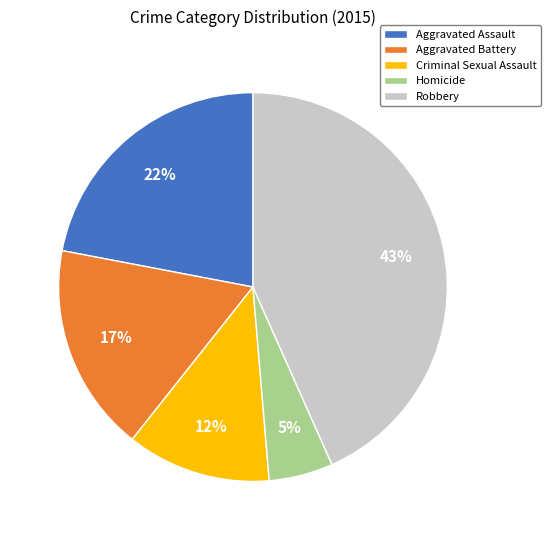

Count the number of slices in the pie.

5